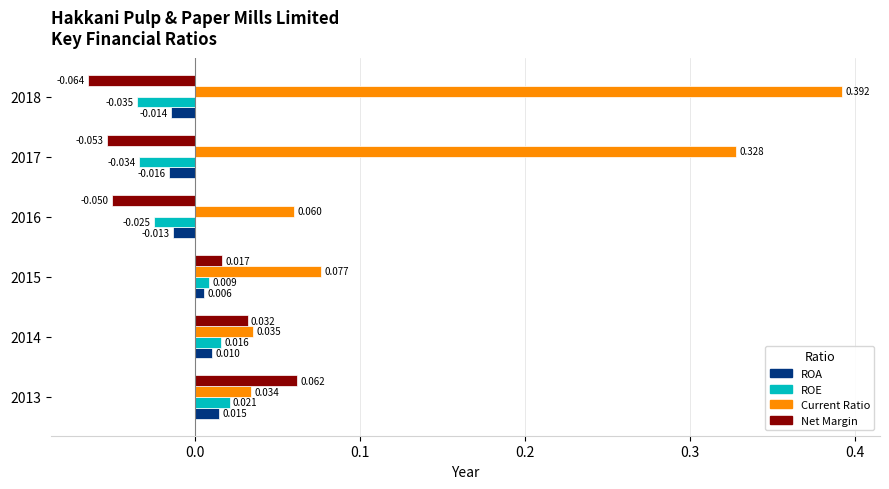

Which series has the widest spread of values?

Current Ratio